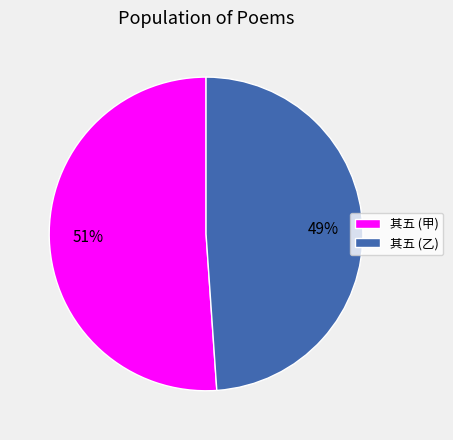

The 其五 (甲) slice represents 42% of the pie. True or false?

False